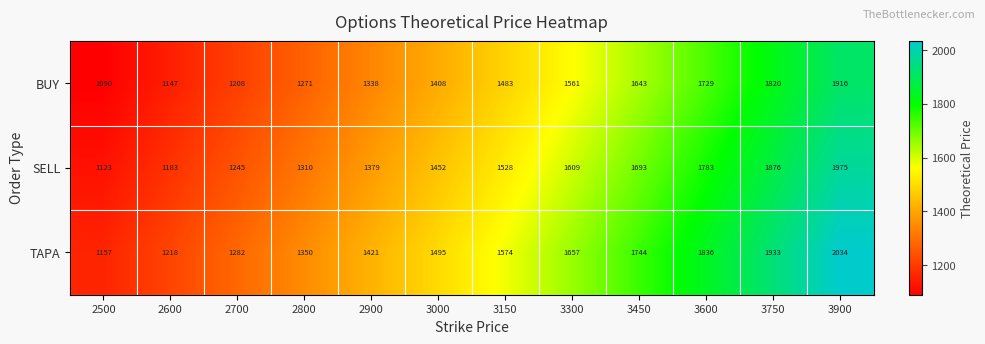

Between 2500 and 3150, which series saw the biggest shift?

TAPA